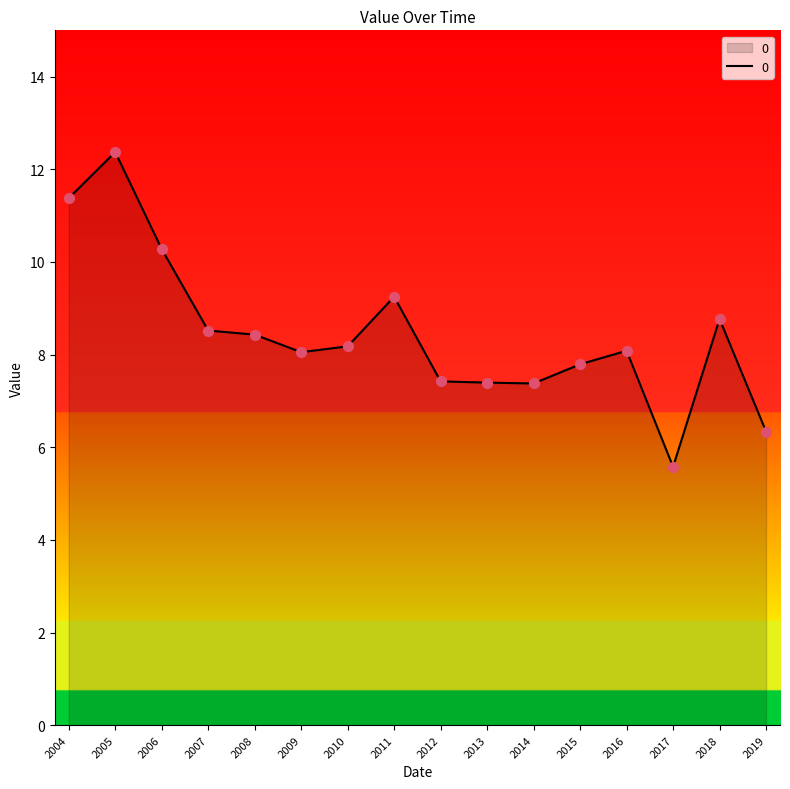

What is the change in value from 2006 to 2010?

-2.1